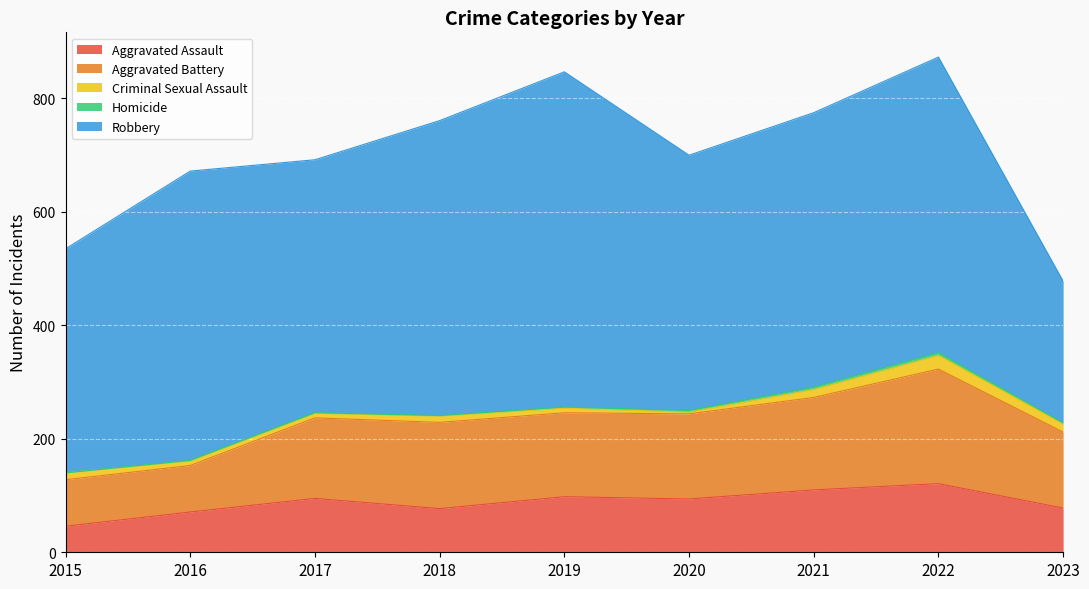

What is the difference between the Aggravated Assault values at 2015 and 2020?

48